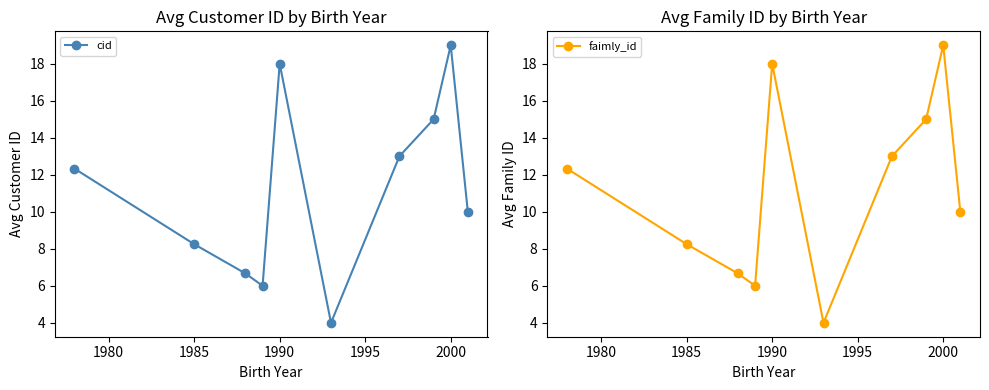

How many interior local valleys does the cid series have?

2